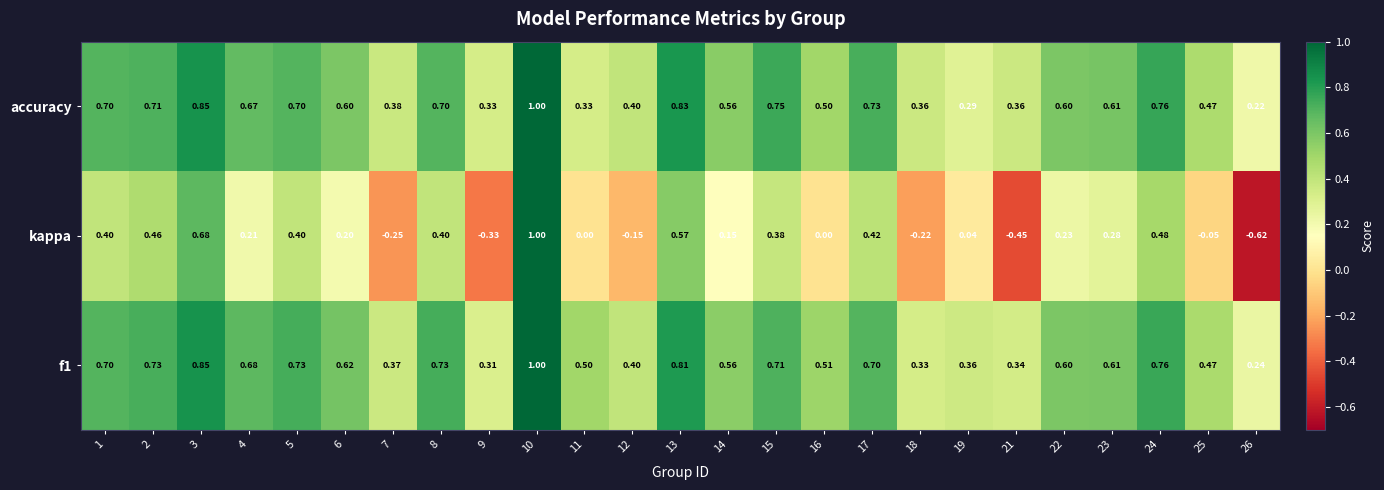

Which series changed the most between 7 and 10?

kappa